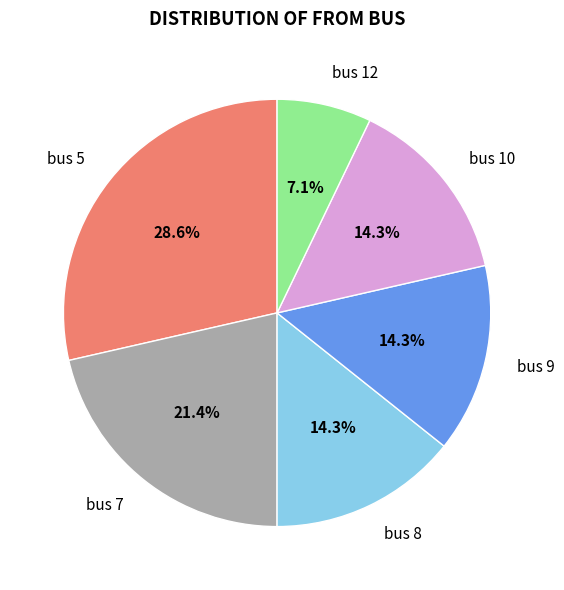

Which slice is the smallest?

bus 12